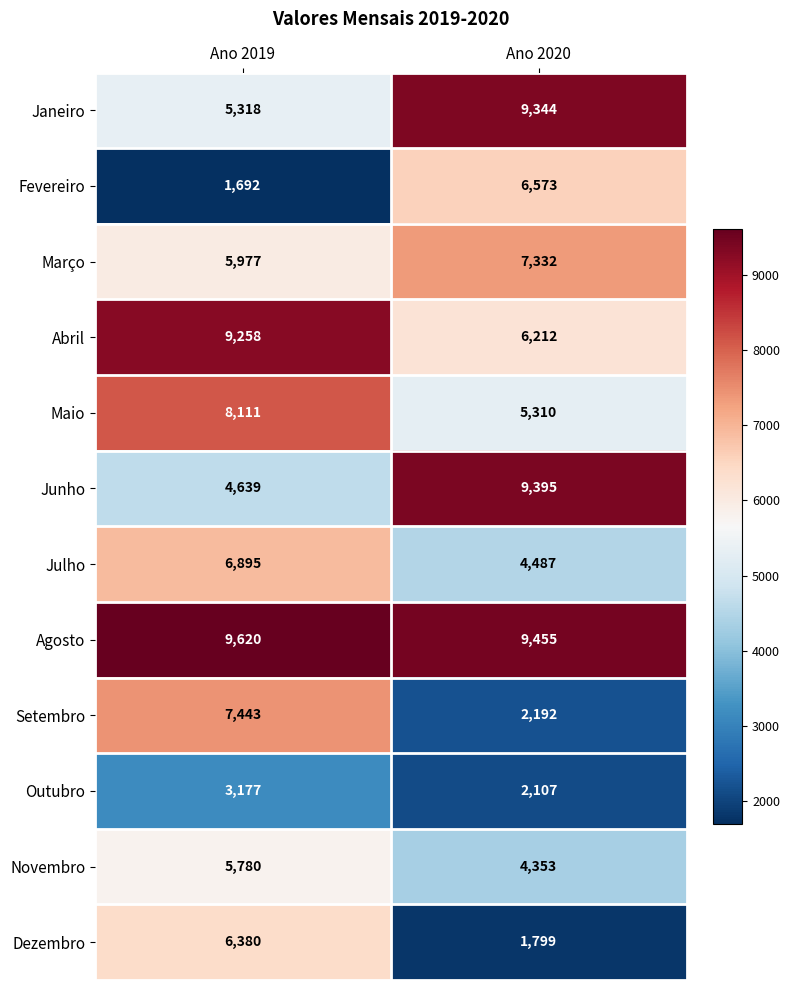

What is the average value of the Julho series?

5691